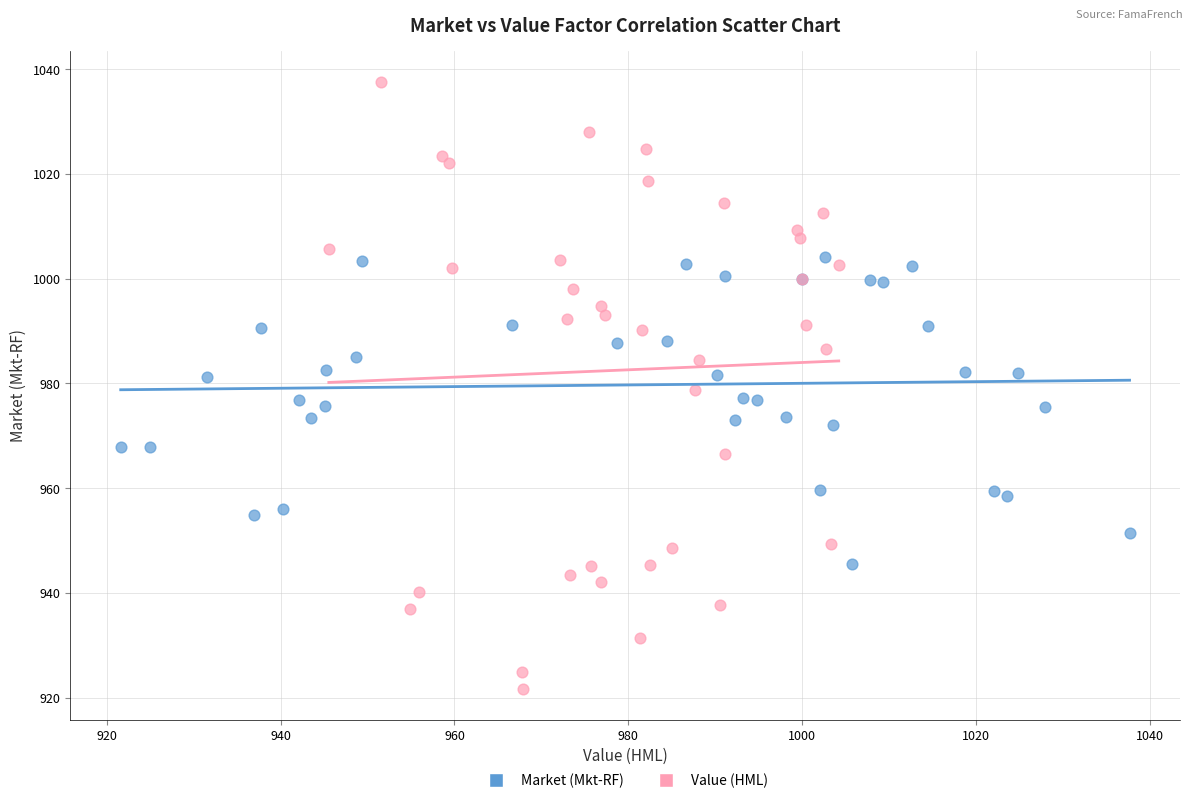

Which series reaches the maximum Y coordinate?

Value (HML)